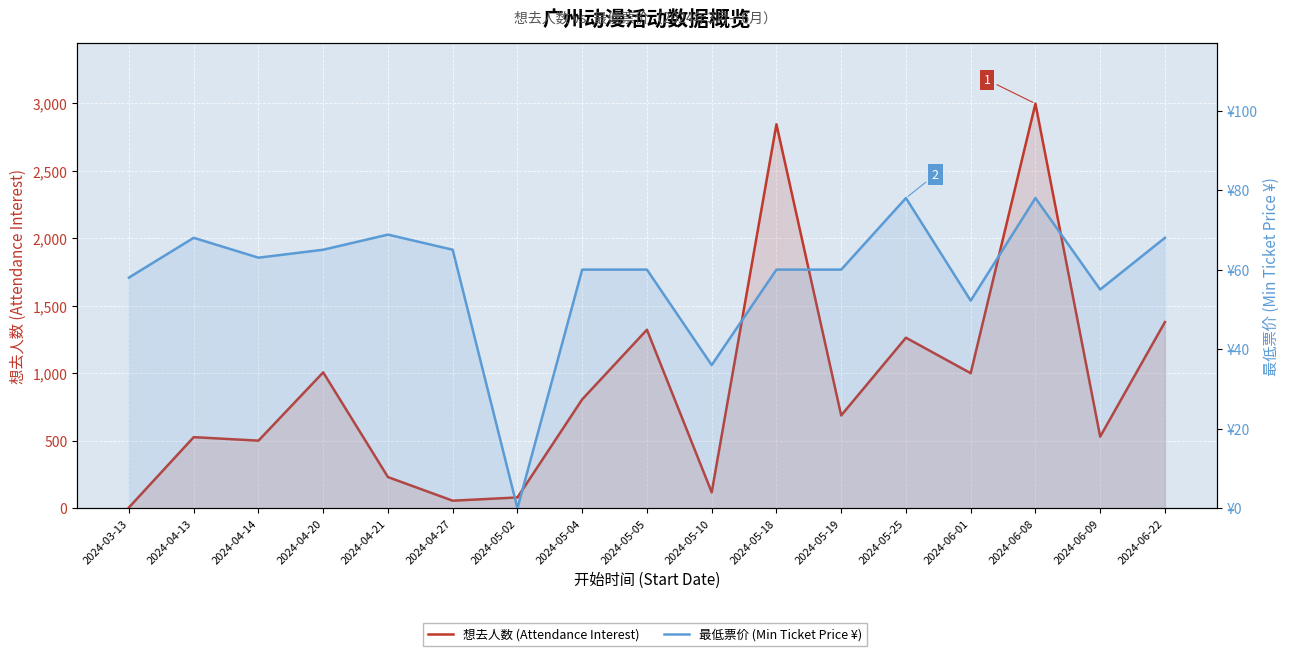

List the series in order of their peak value, highest first.

想去人数 (Attendance Interest), 最低票价 (Min Ticket Price ¥)